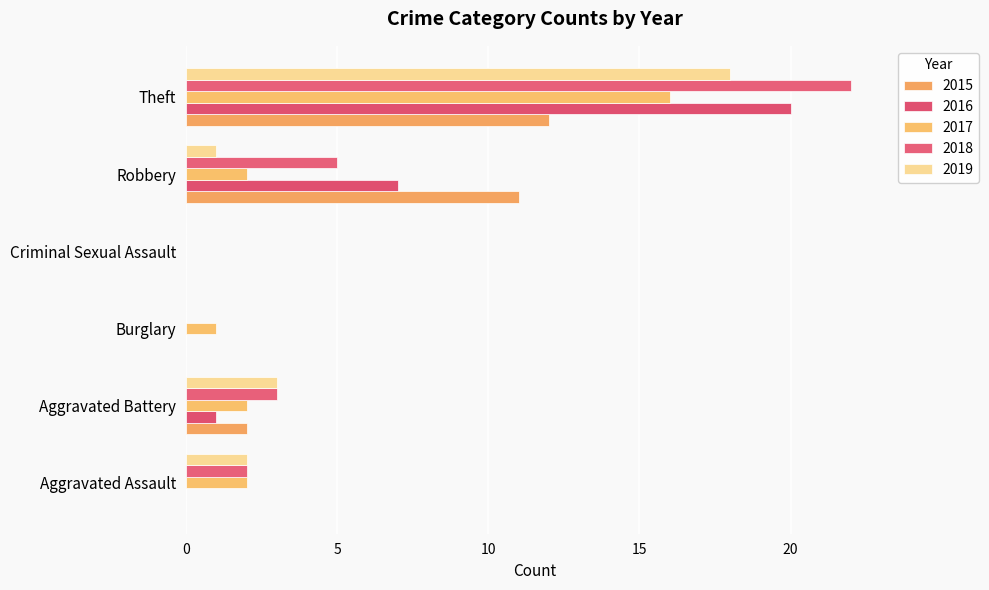

Count the number of data series in this chart.

5